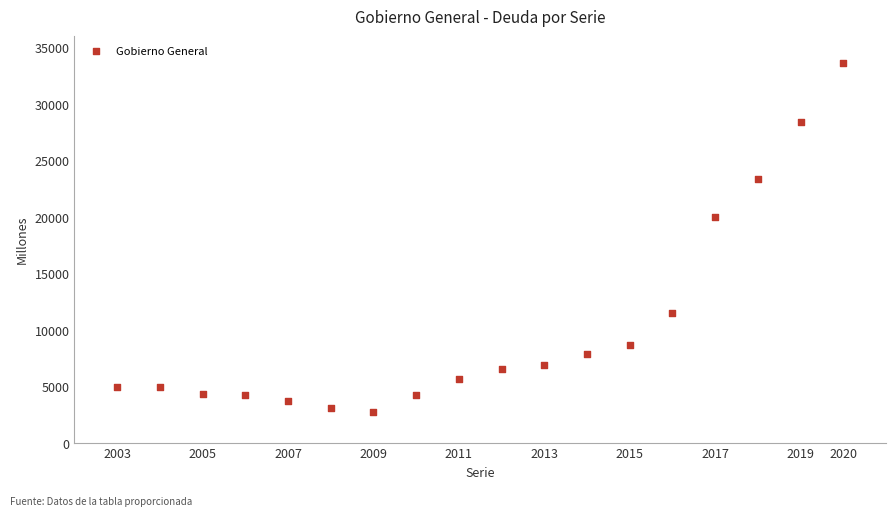

What is the range of X values (max minus min)?

17